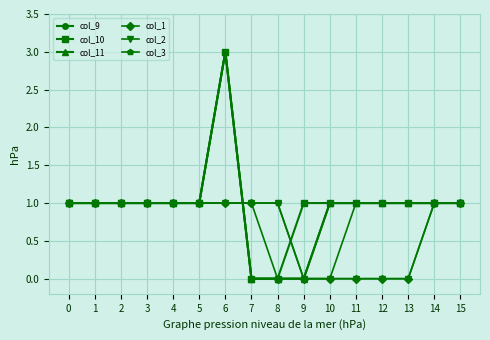

How many lines are shown in the chart?

6